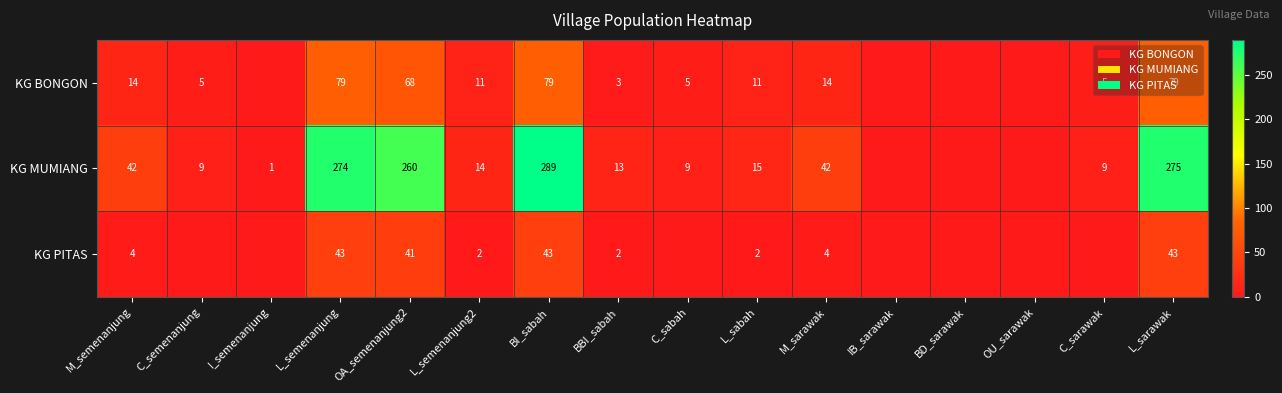

The value of KG PITAS at L_semenanjung is 72. True or false?

False